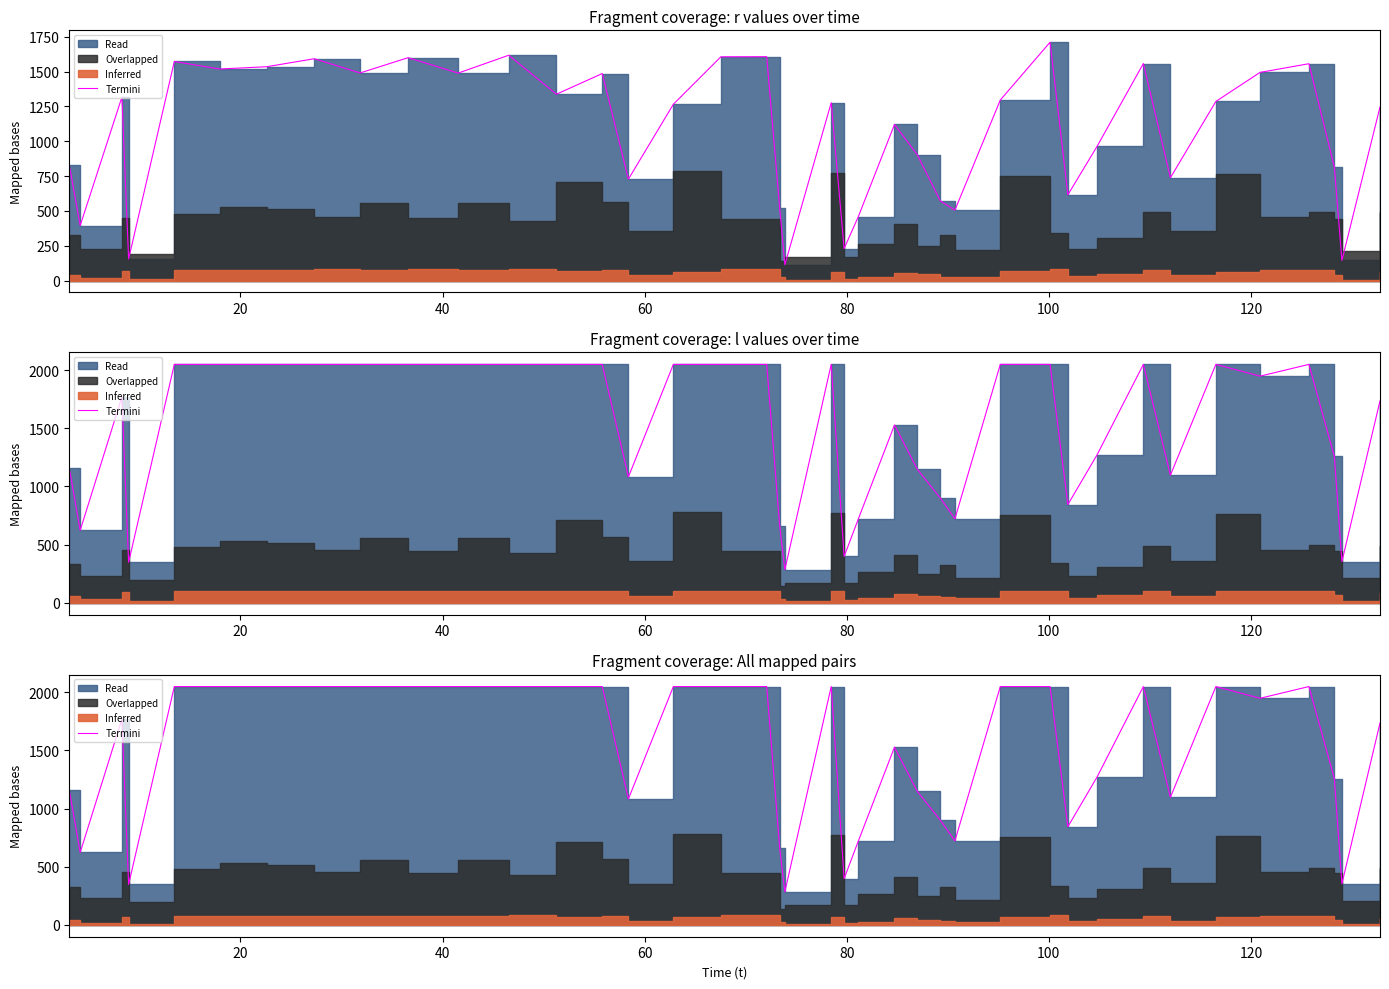

Reading left to right, what are all the values shown in this chart?

1157	622	1769	347	2049	2049	2049	2049	2049	2049	2049	2049	2049	2049	1082	2049	2049	2049	658	283	2049	397	719	1528	1148	899	721	2049	2049	844	1271	2049	1096	2049	1948	2049	1257	353	1735